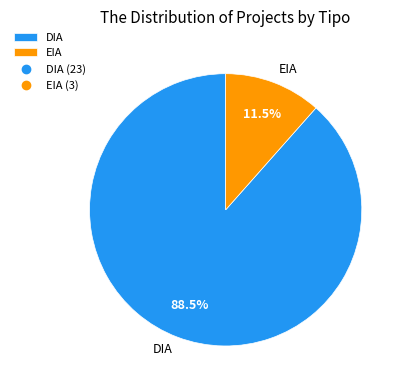

What is the ratio of the value at DIA to the value at EIA?

7.7